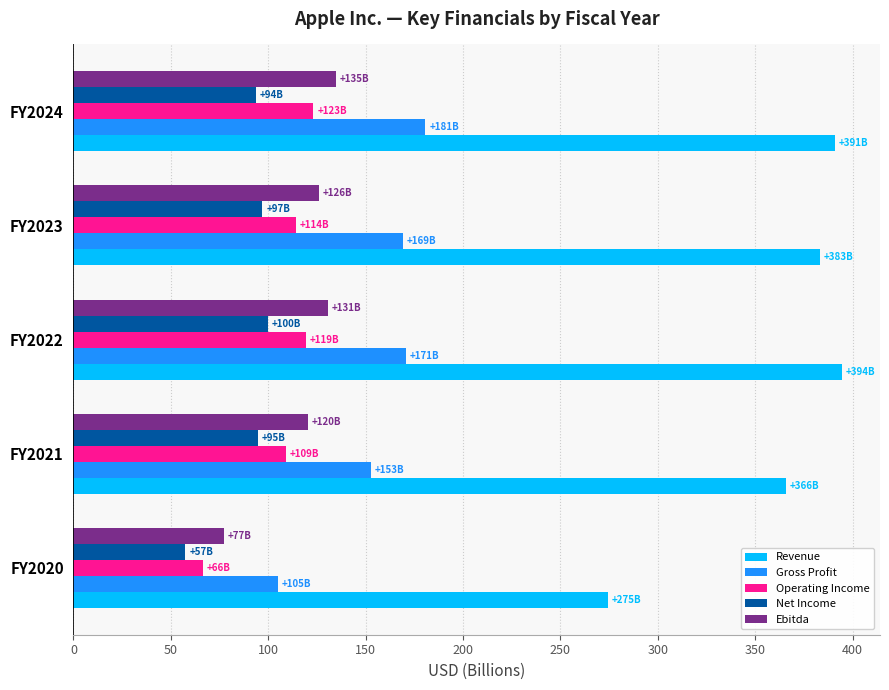

What is the difference between the maximum and second lowest values in the Operating Income series?

14.3